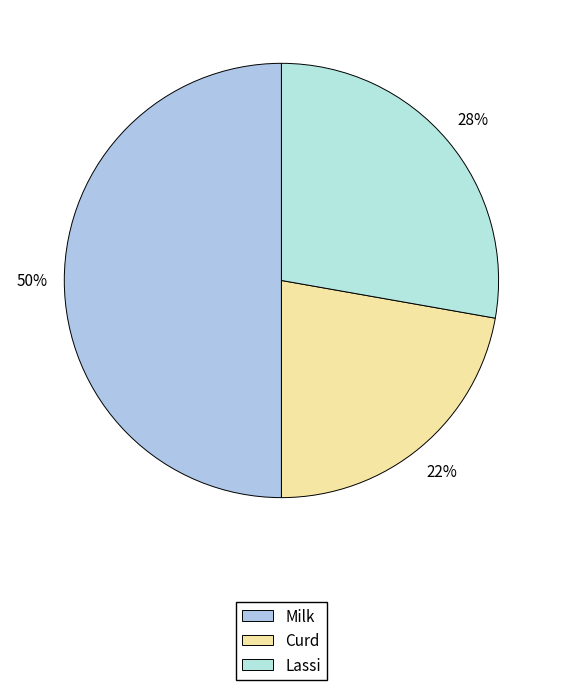

Combined, what portion of the pie is Milk and Curd?

72.2%